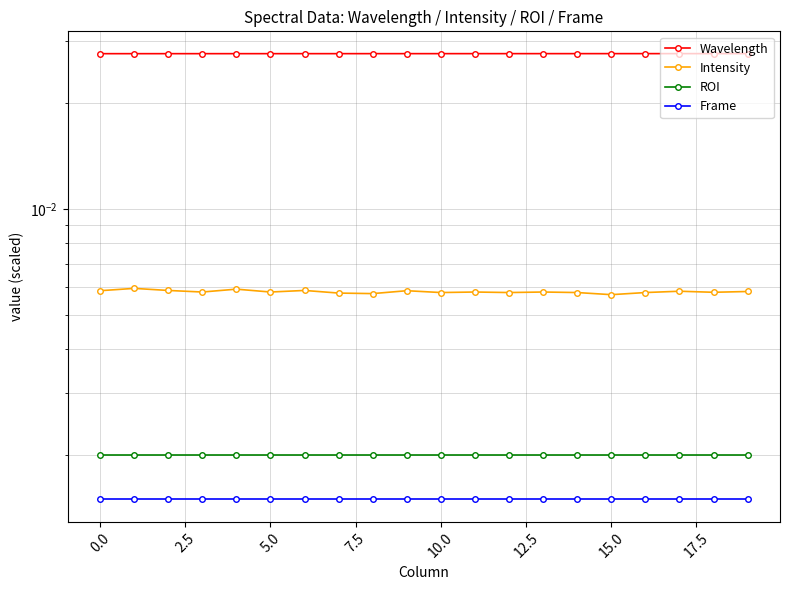

Which series has the widest spread of values?

Intensity